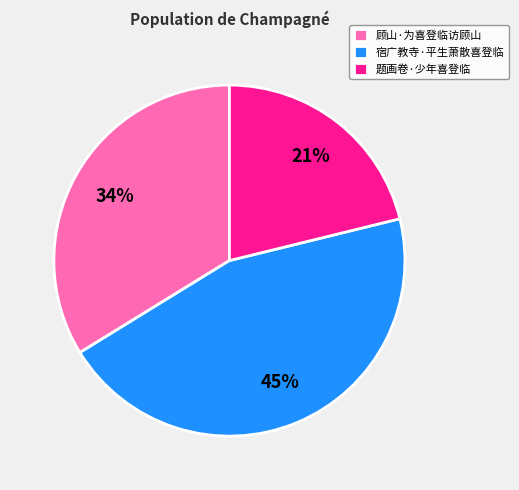

Approximately how many times larger is the value at 顾山·为喜登临访顾山 compared to 题画卷·少年喜登临?

1.6